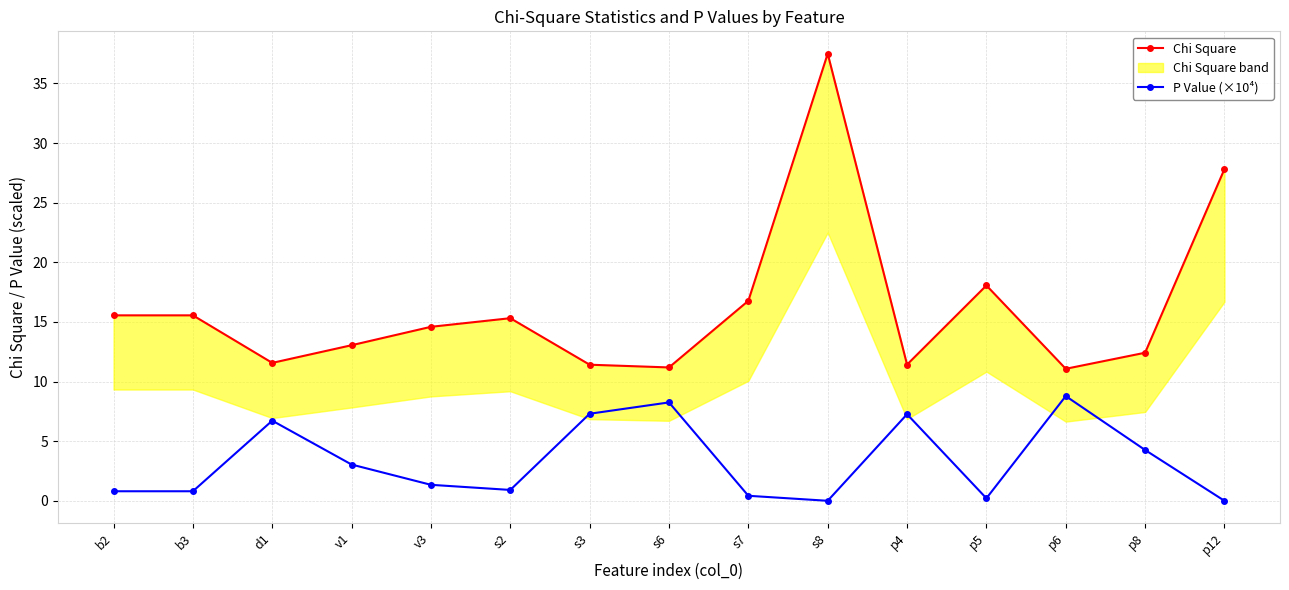

What is the difference between the Chi Square values at s3 and v3?

3.2